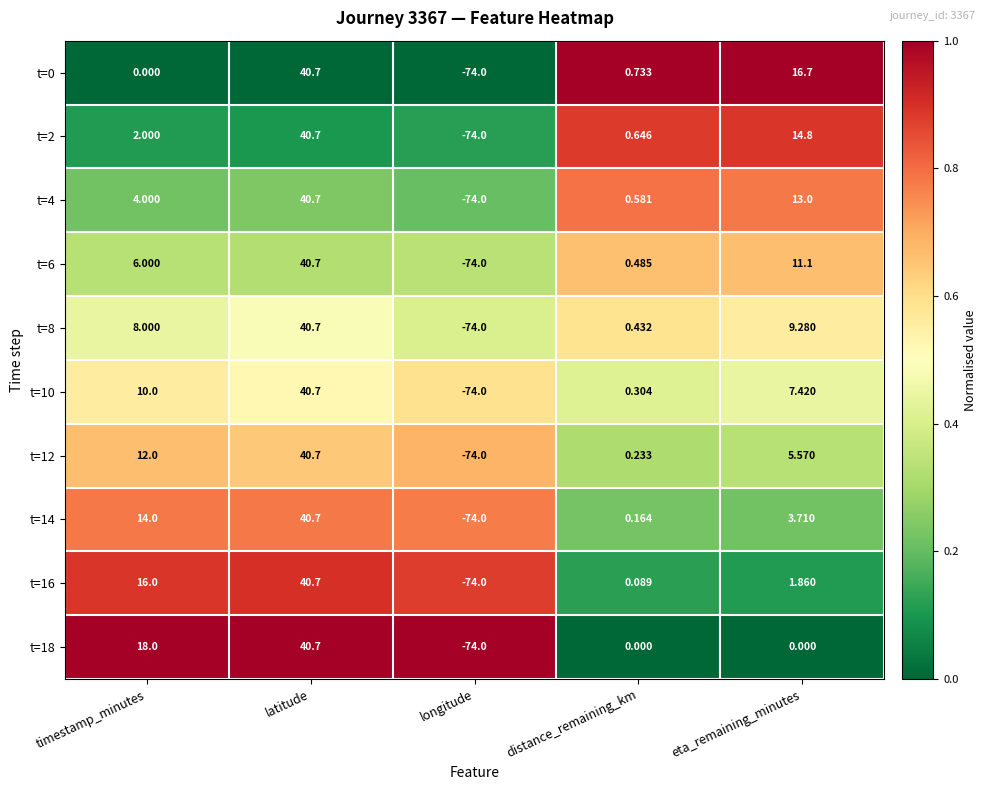

Which category has the highest value across all series?

latitude